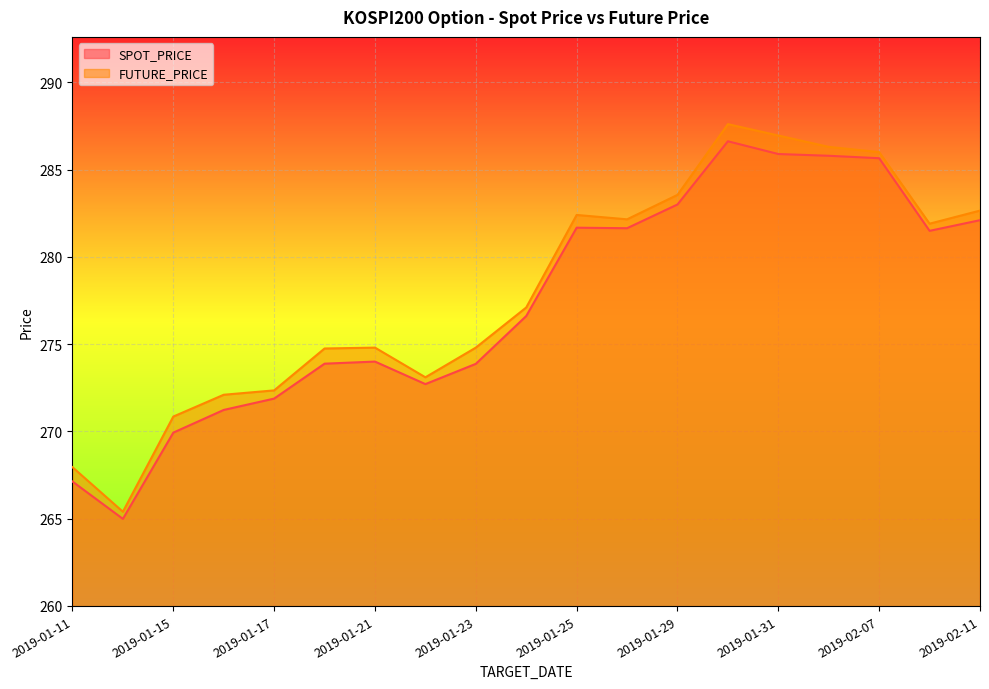

How many interior local valleys does the FUTURE_PRICE series have?

4